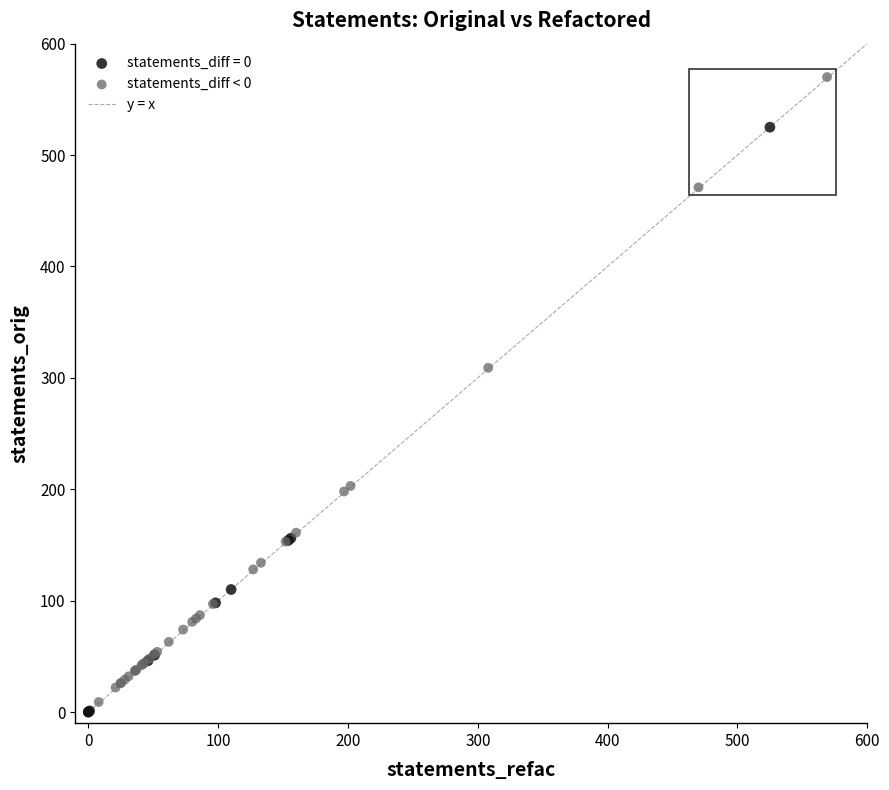

Which series contains the highest Y value?

statements_diff < 0